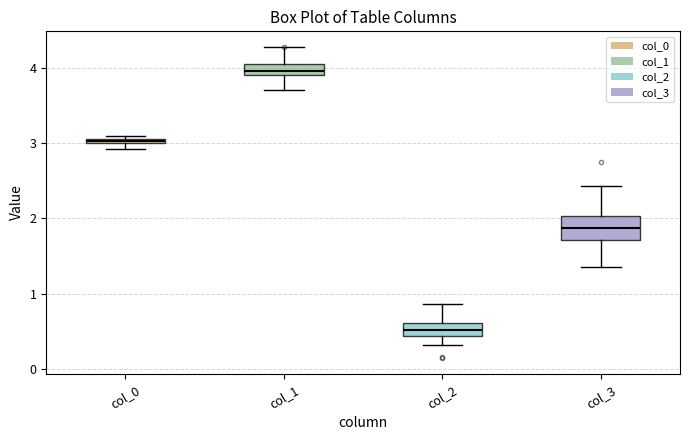

Which box is the tallest, from its lower edge to its upper edge?

col_3